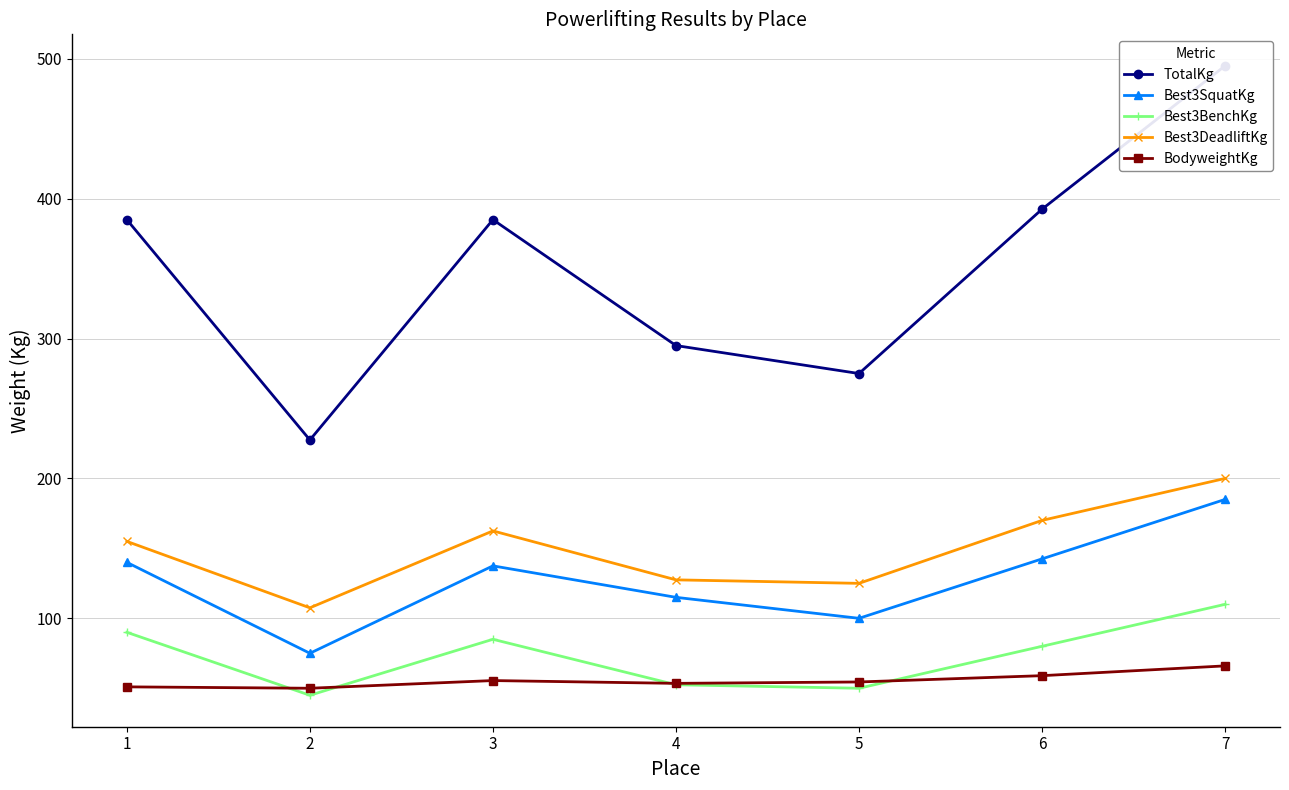

Where is the first local minimum for BodyweightKg?

2